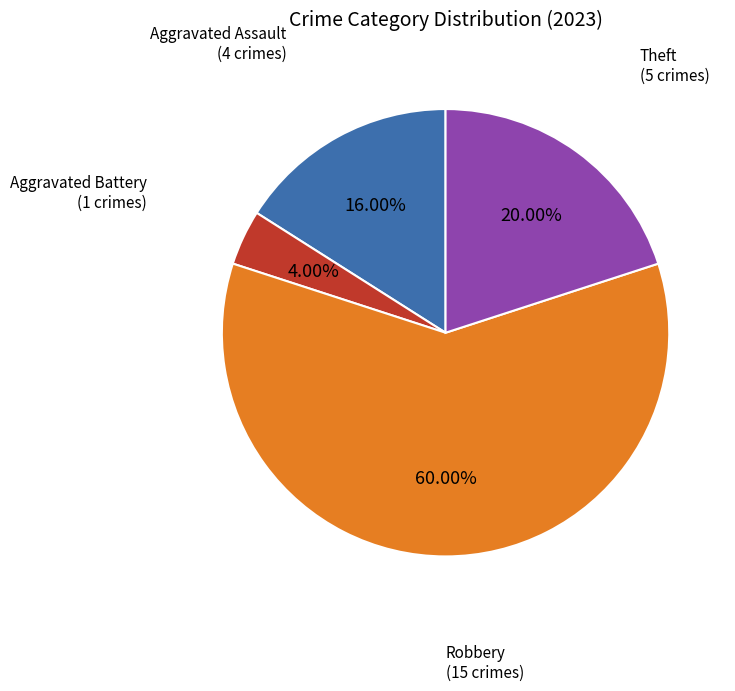

Is there a majority slice in this chart?

Yes